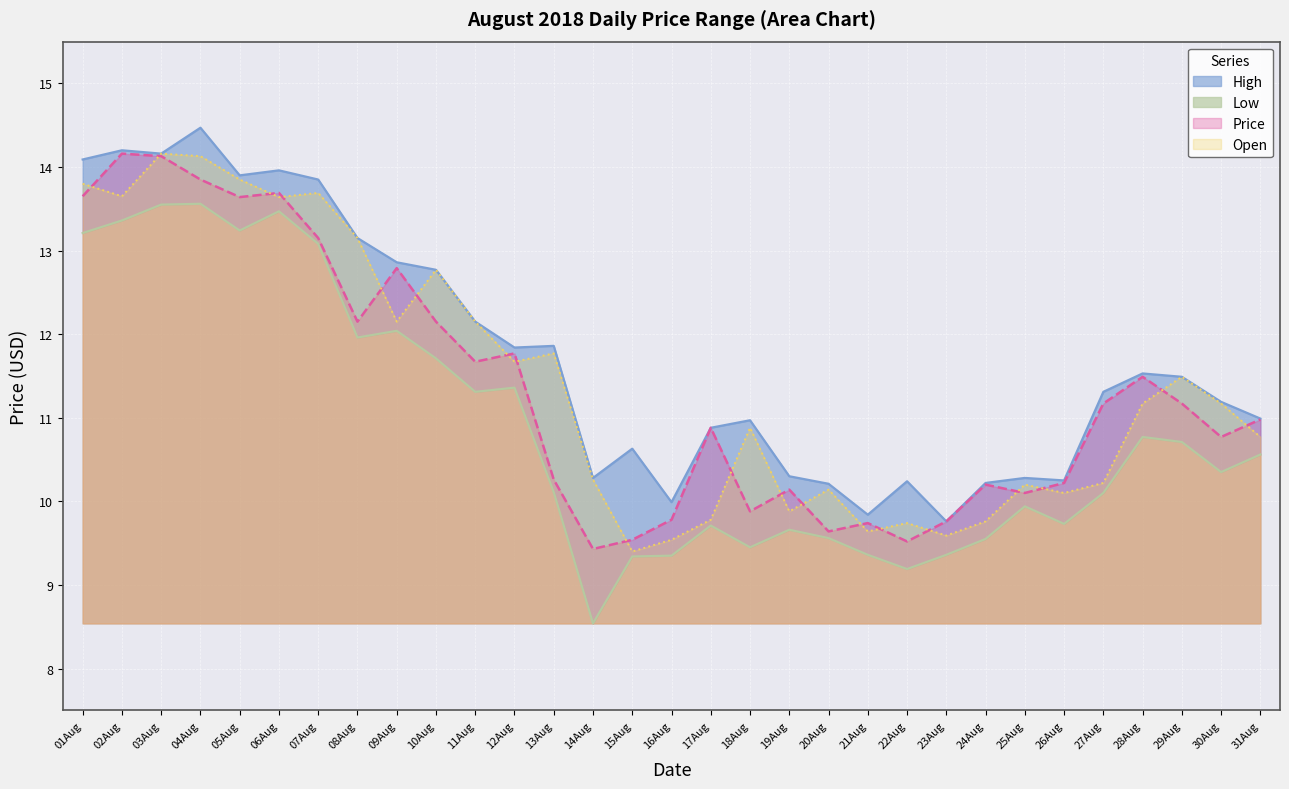

At which label does Price first exceed 10?

01Aug